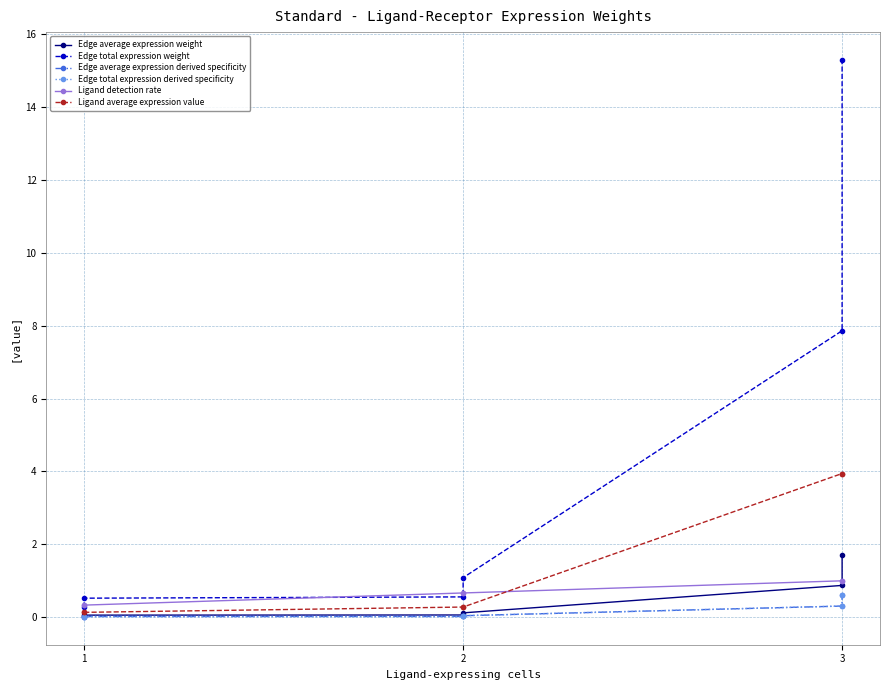

Between 1 and 2, which is larger?

2